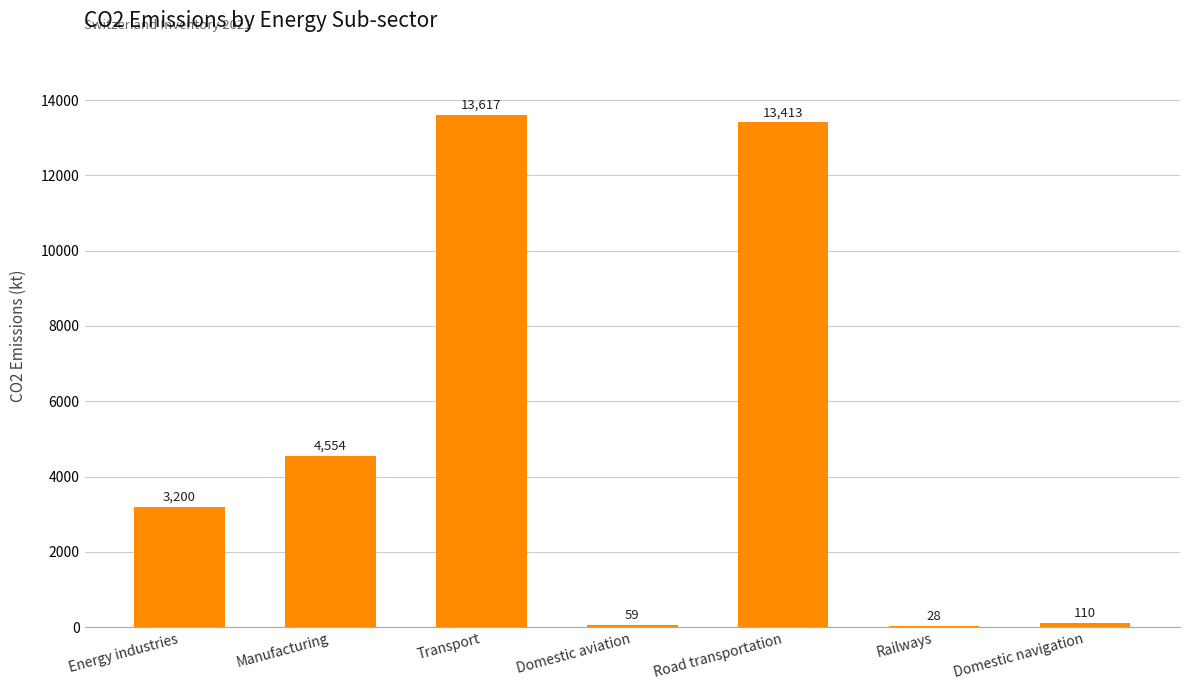

What is the ratio of the value at Manufacturing to the value at Road transportation?

0.3